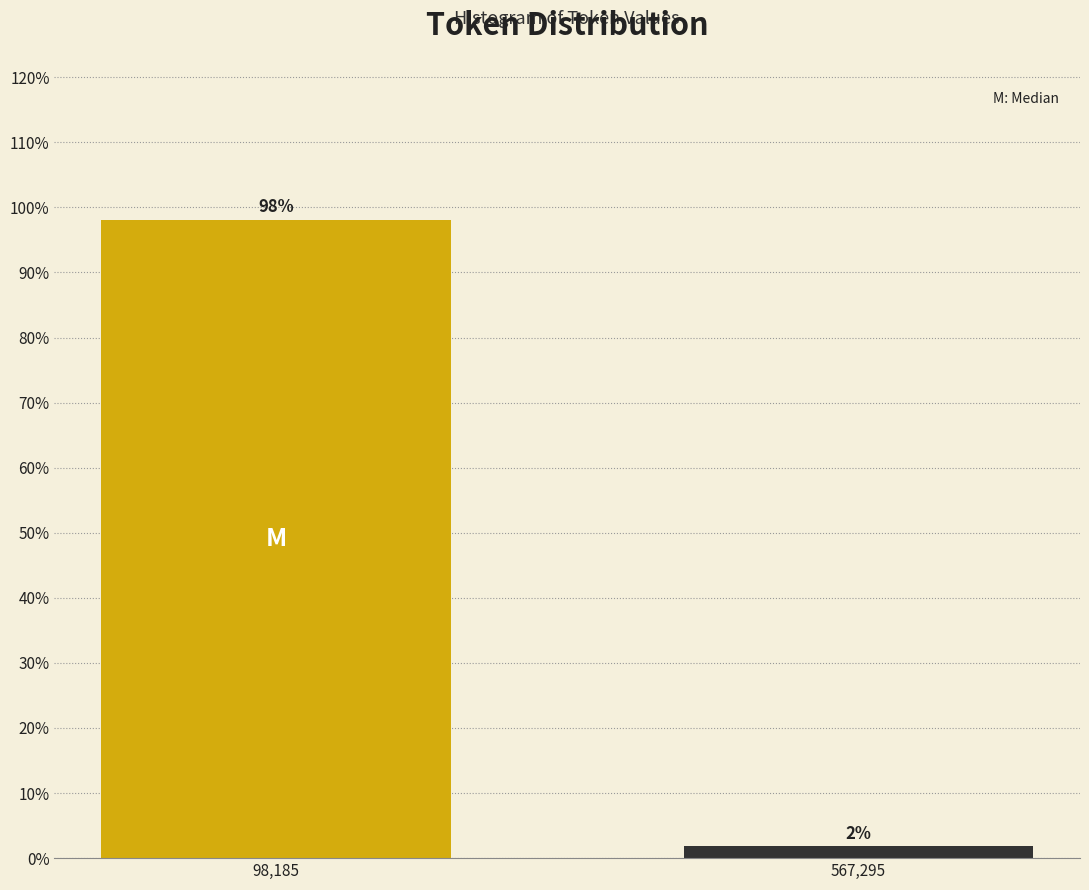

Rank the categories by value from lowest to highest.

567,295, 98,185